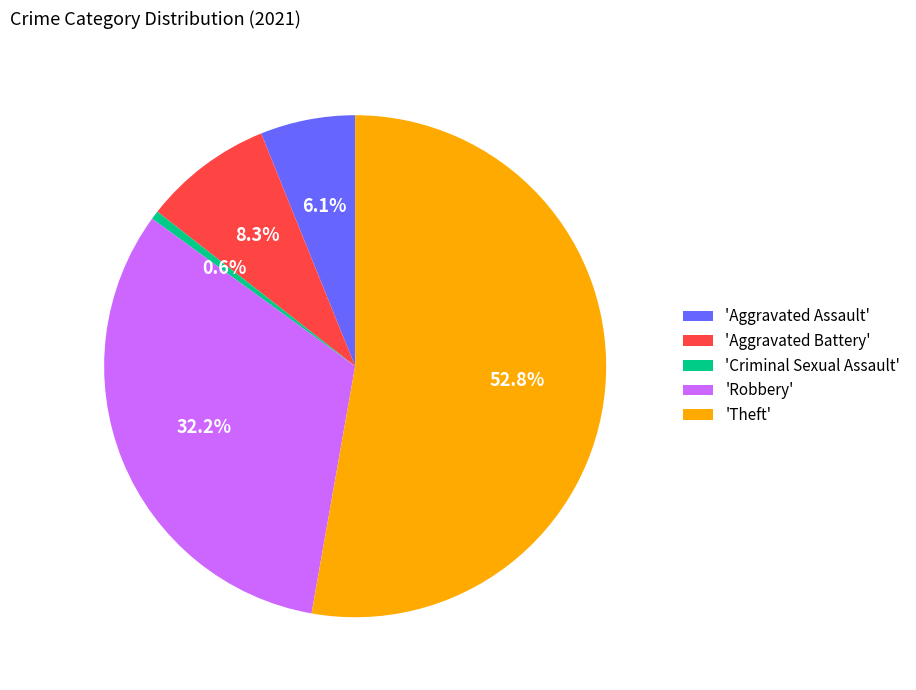

What is the ratio of the value at 'Aggravated Assault' to the value at 'Aggravated Battery'?

0.7